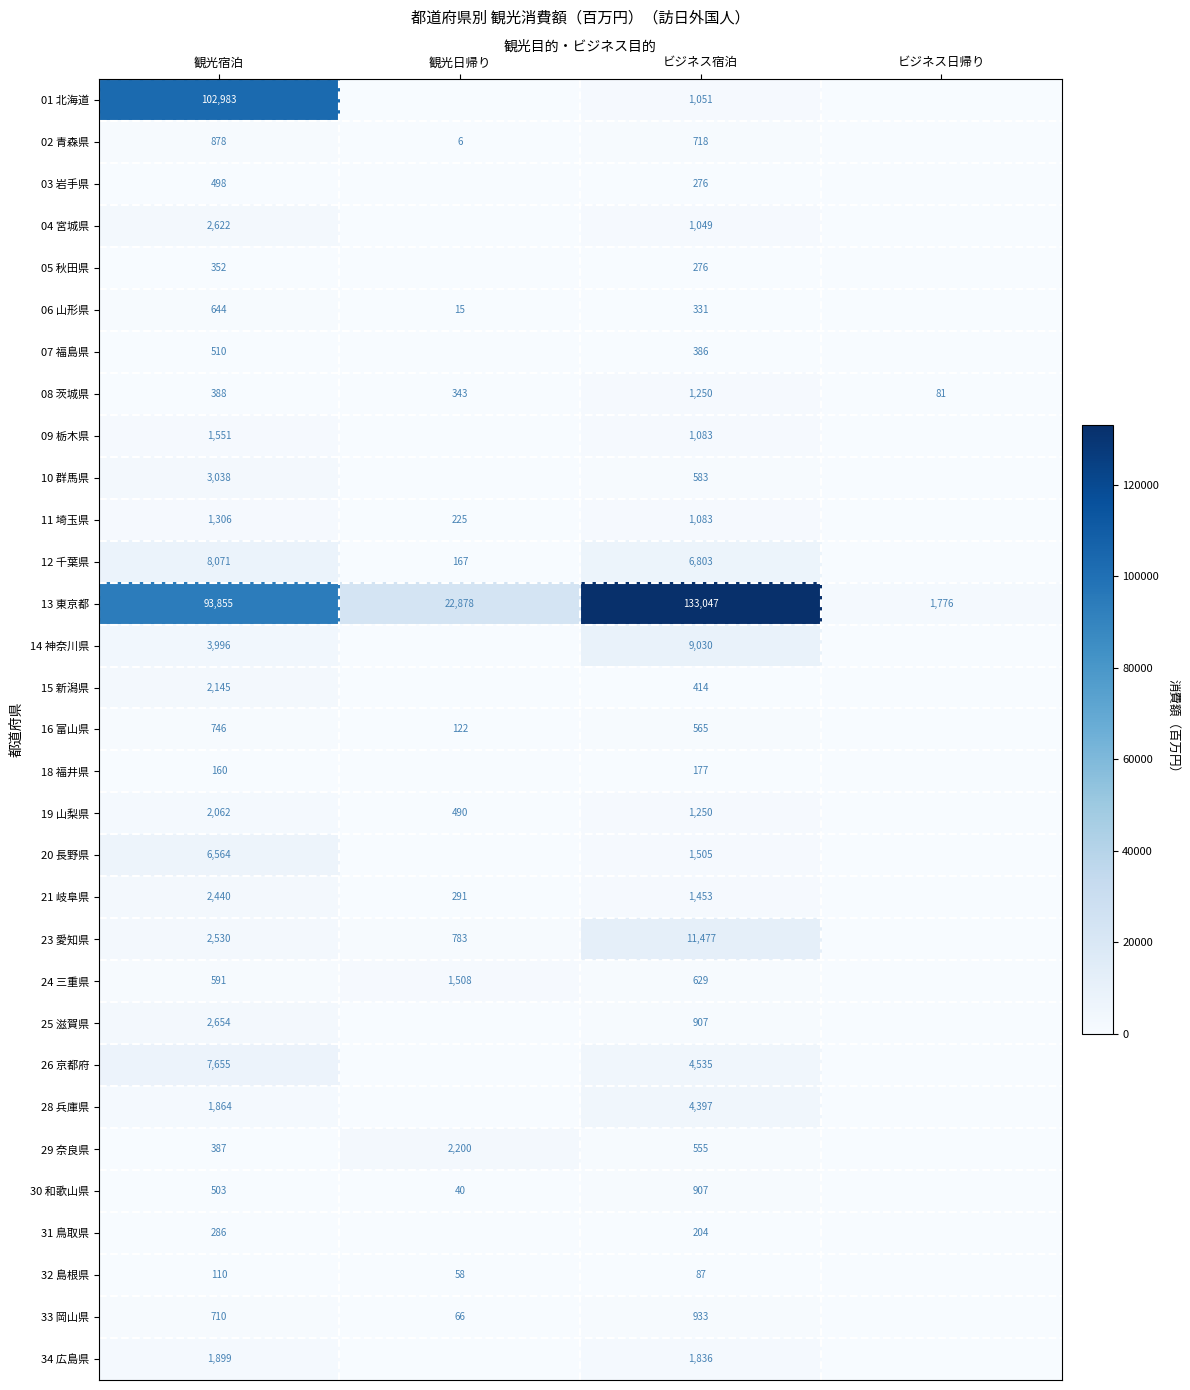

Between 観光宿泊 and ビジネス日帰り, which is larger?

観光宿泊